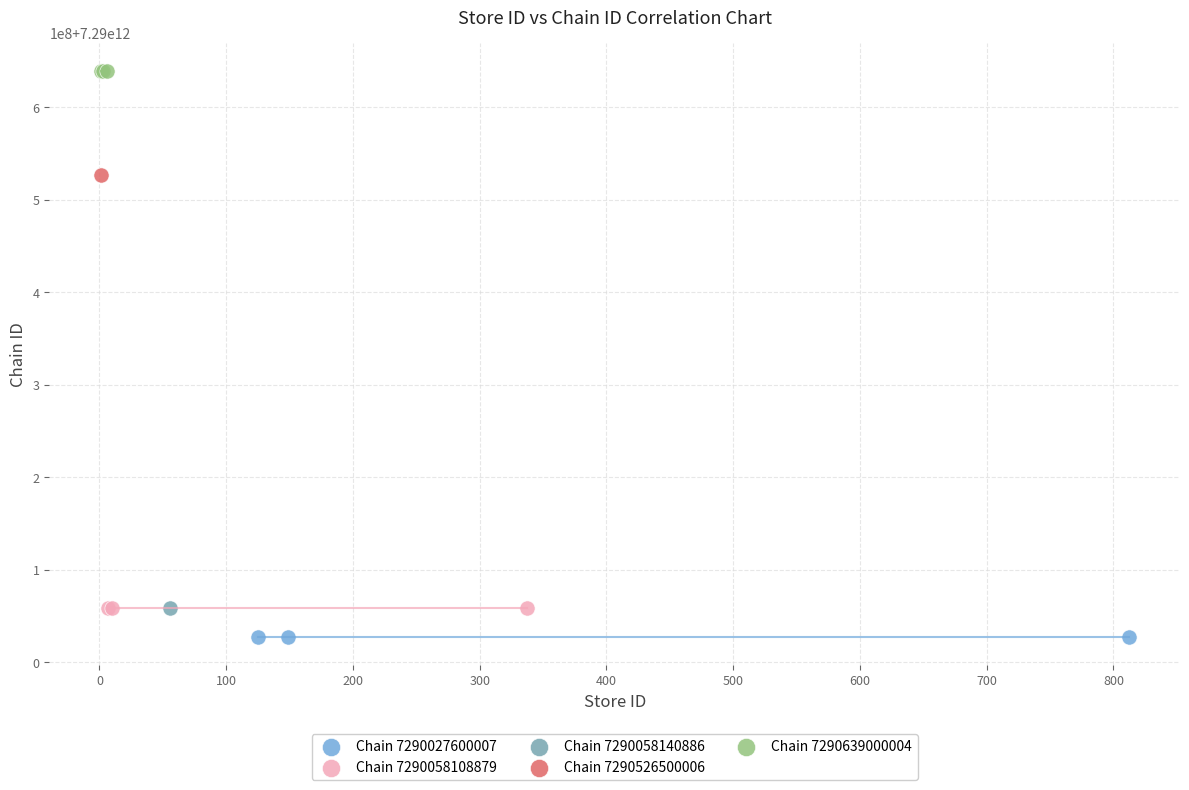

Which series contains the lowest Y value?

Chain 7290027600007